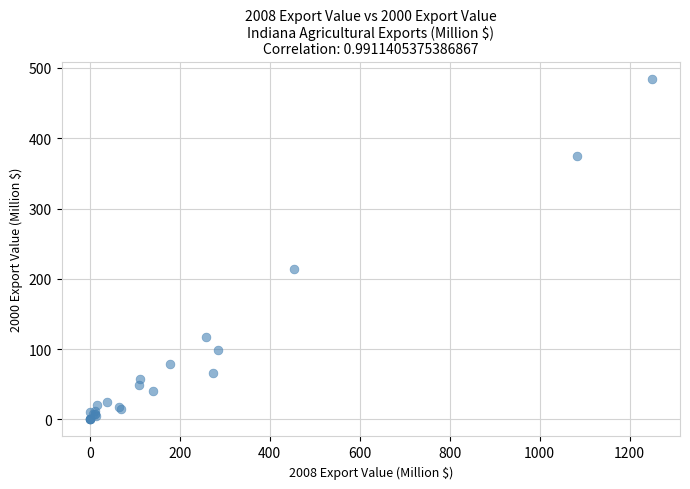

What Y value in the scatter plot is closest to 242?

213.5